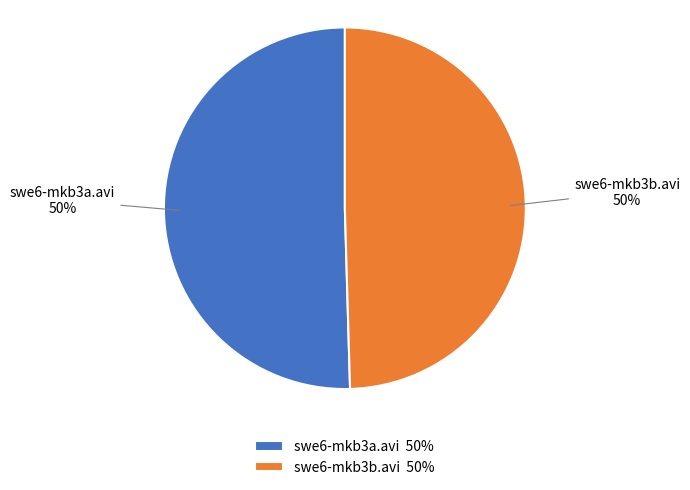

Combined, do swe6-mkb3b.avi 50% and swe6-mkb3a.avi 50% account for over 50%?

Yes